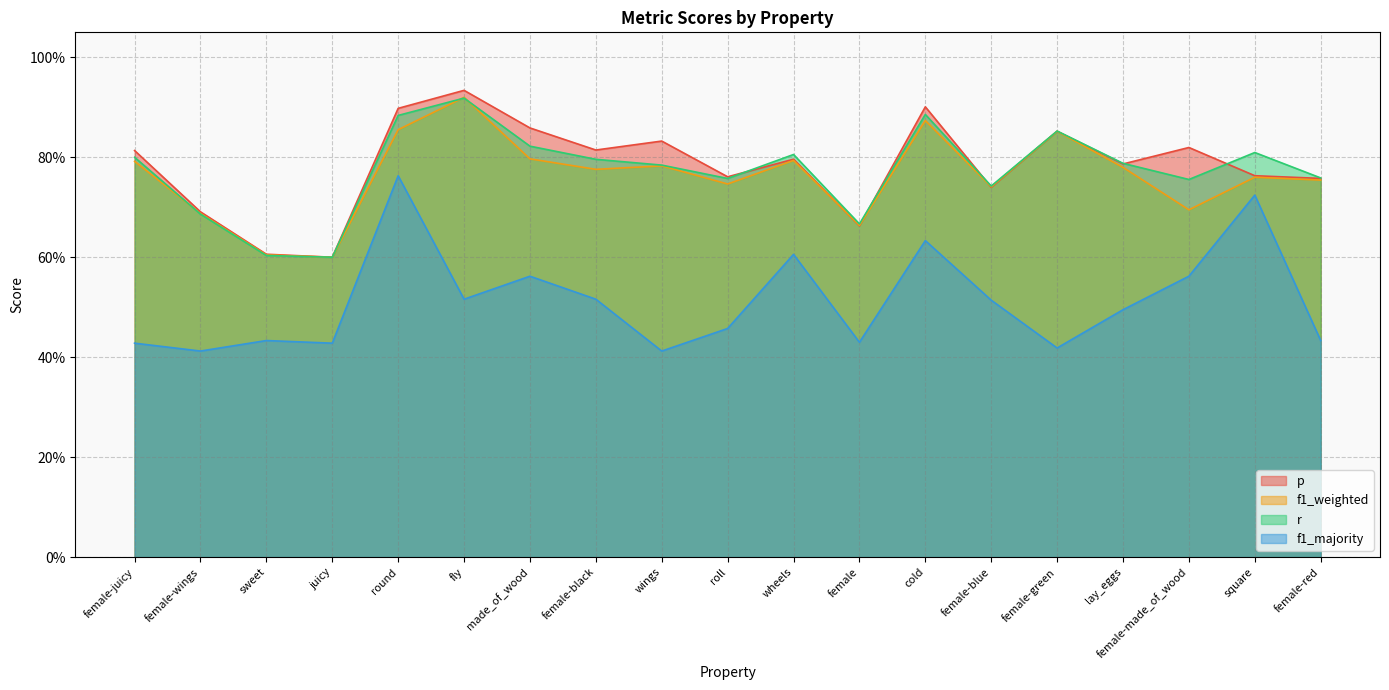

At which category does p reach its first local valley?

juicy